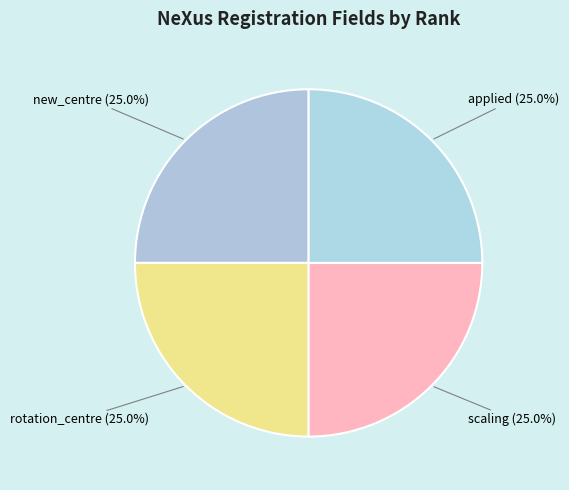

Count the number of slices in the pie.

4